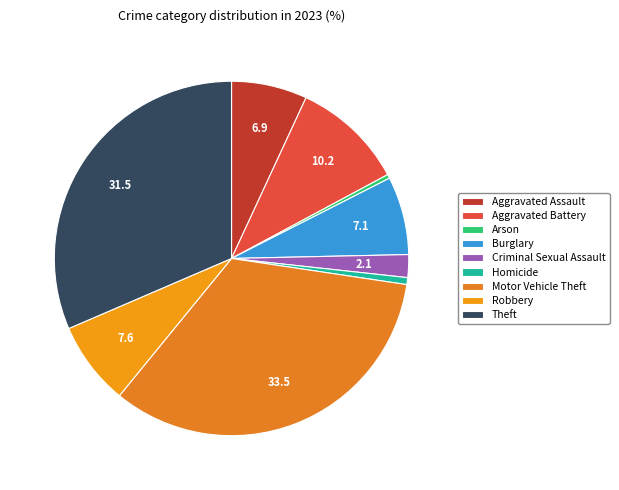

Rank the categories by value from highest to lowest.

Motor Vehicle Theft, Theft, Aggravated Battery, Robbery, Burglary, Aggravated Assault, Criminal Sexual Assault, Homicide, Arson